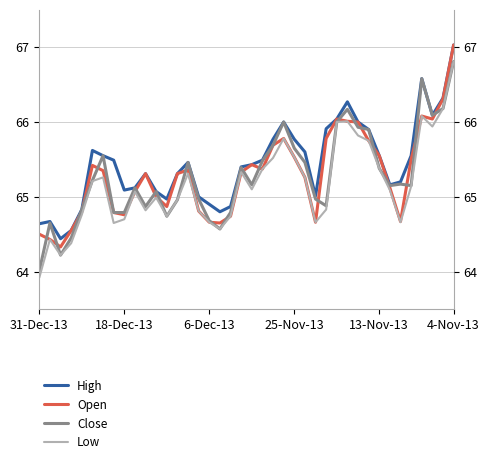

Is the value of Close at 37 greater than the value of Open at 35?

Yes